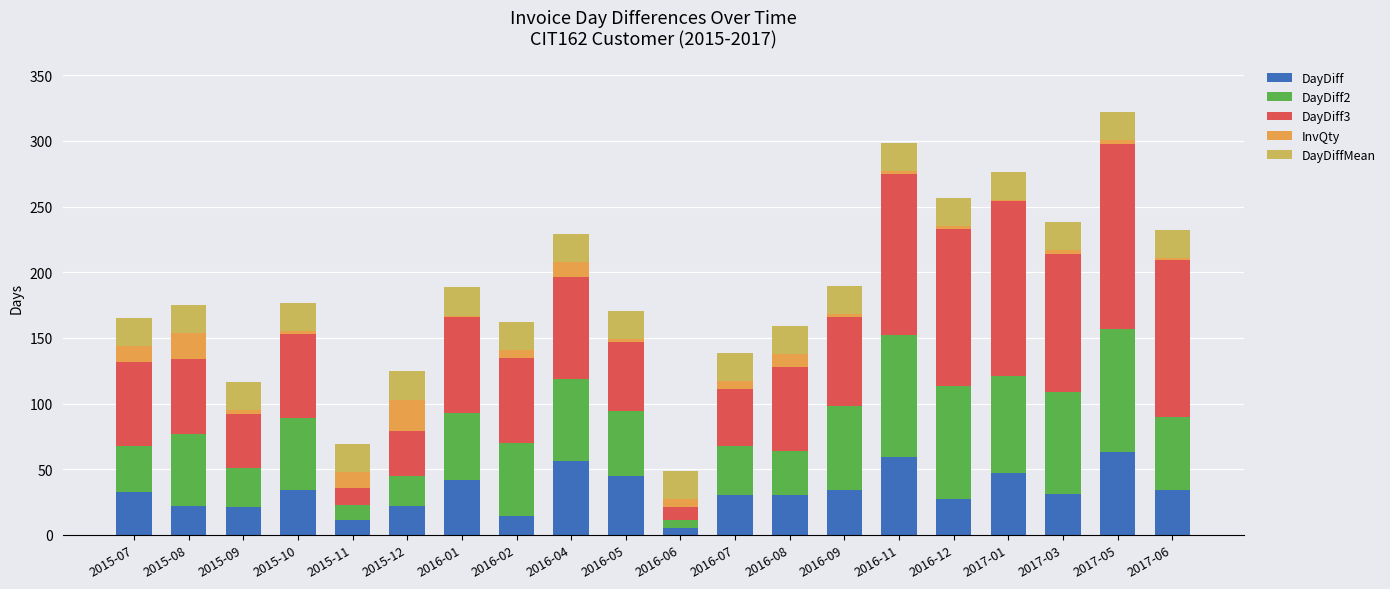

What is the total value across all series at 2016-04?

229.4